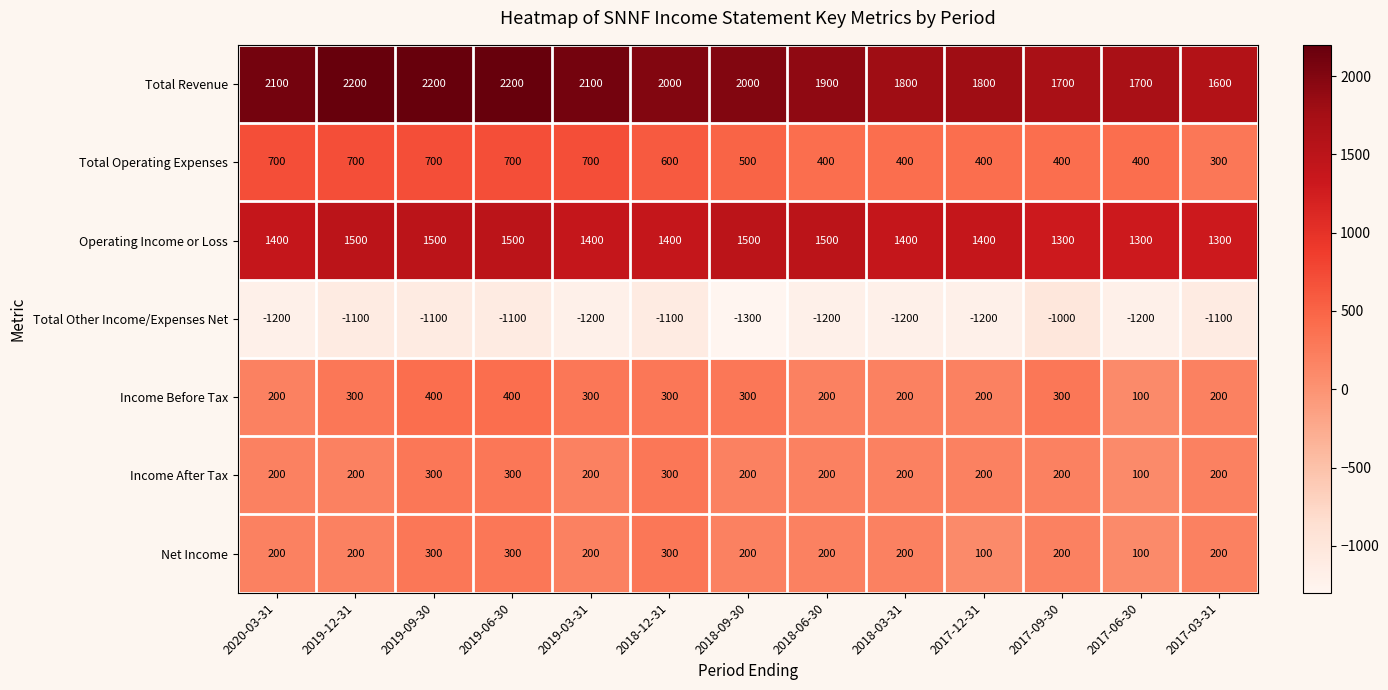

How many Total Revenue values are between 1800 and 2100?

7